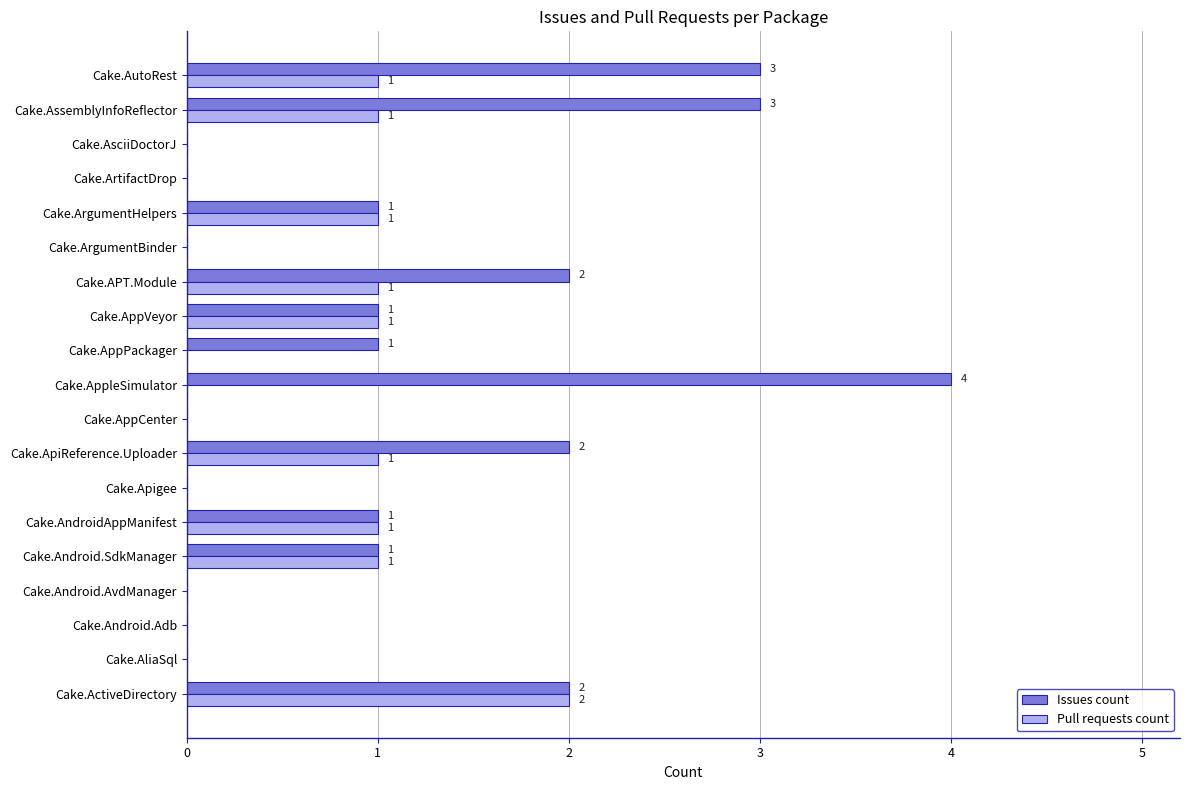

What is the sum of the Issues count values at Cake.AutoRest and Cake.AndroidAppManifest?

4